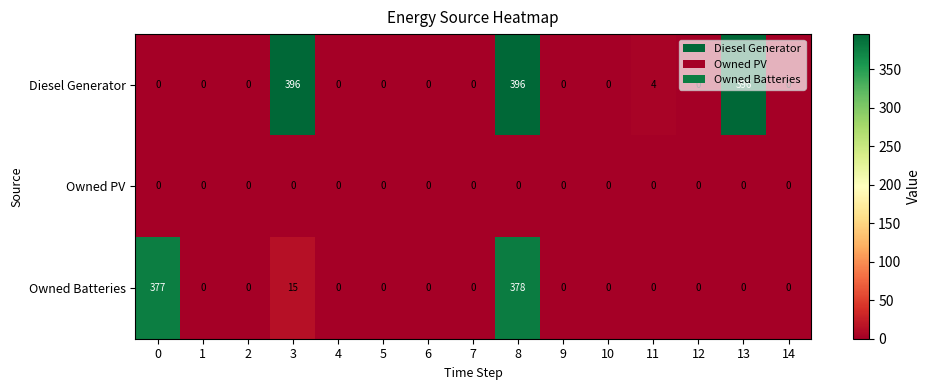

Which series has the largest range (max minus min)?

Diesel Generator